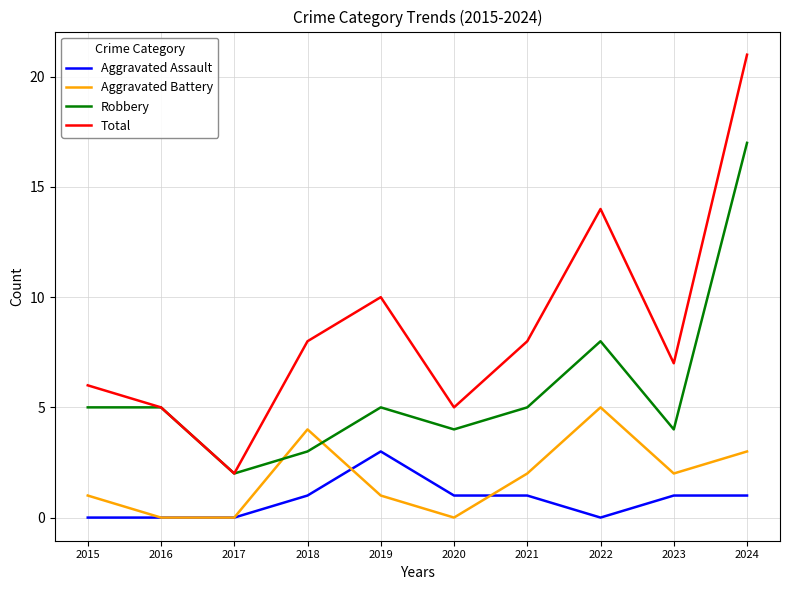

What is the spread (max minus min) of values at 2021?

7